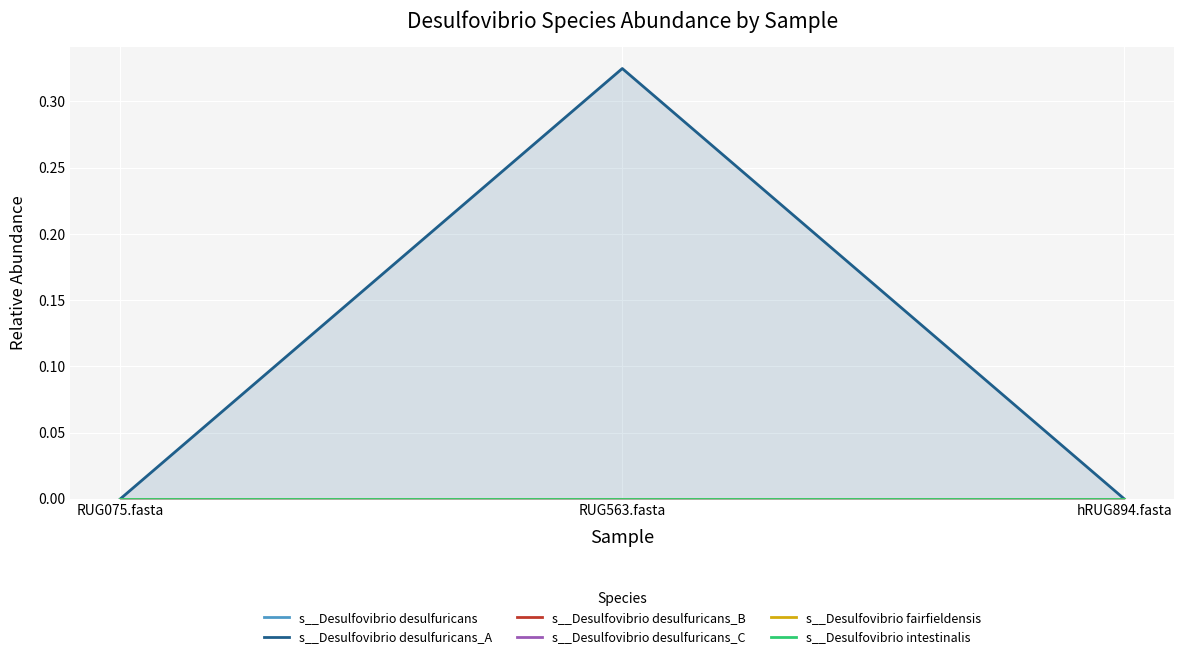

What are all the series names shown in the legend?

s__Desulfovibrio desulfuricans, s__Desulfovibrio desulfuricans_A, s__Desulfovibrio desulfuricans_B, s__Desulfovibrio desulfuricans_C, s__Desulfovibrio fairfieldensis, s__Desulfovibrio intestinalis